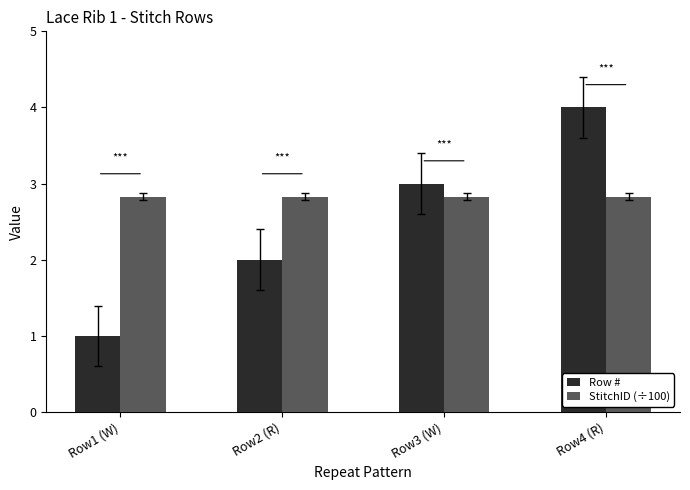

What position from the right is Row3 (W)?

2